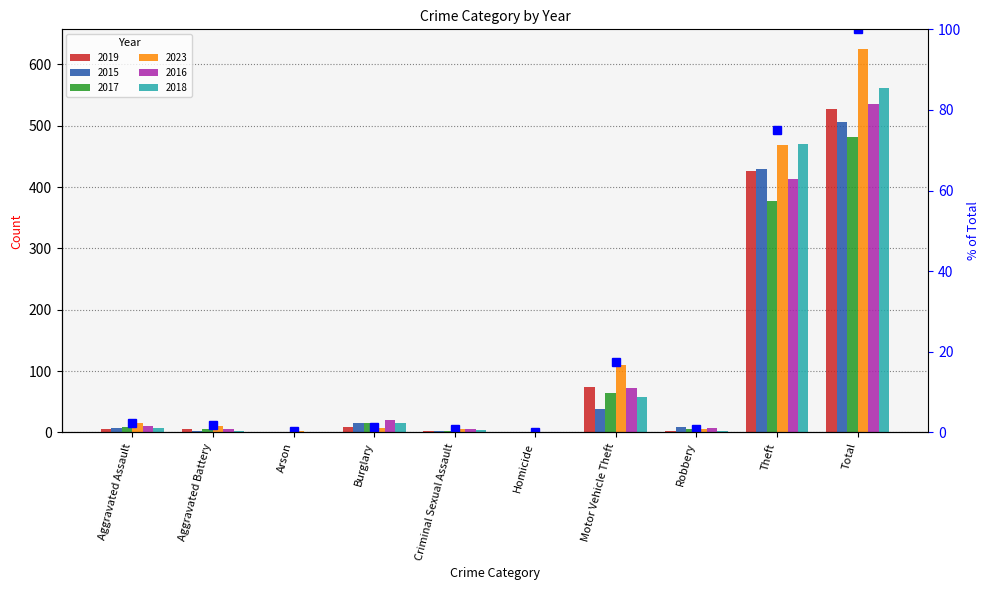

What is the difference between the highest and lowest values at Burglary?

13